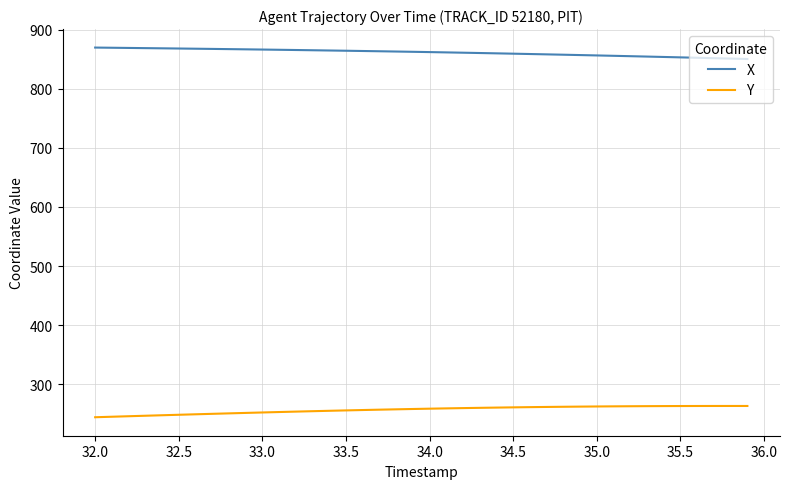

Does the chart have visible grid lines?

Yes